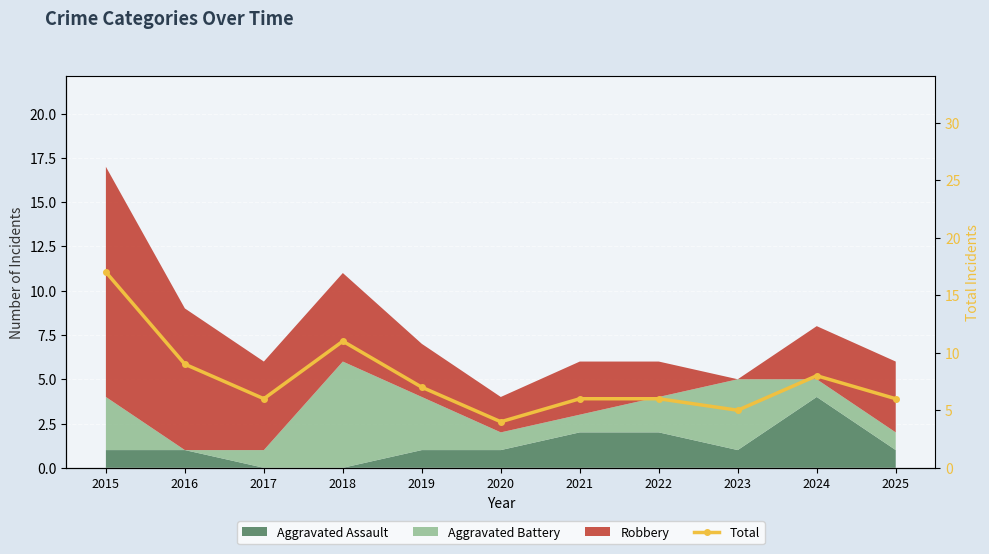

What is the average value?

8